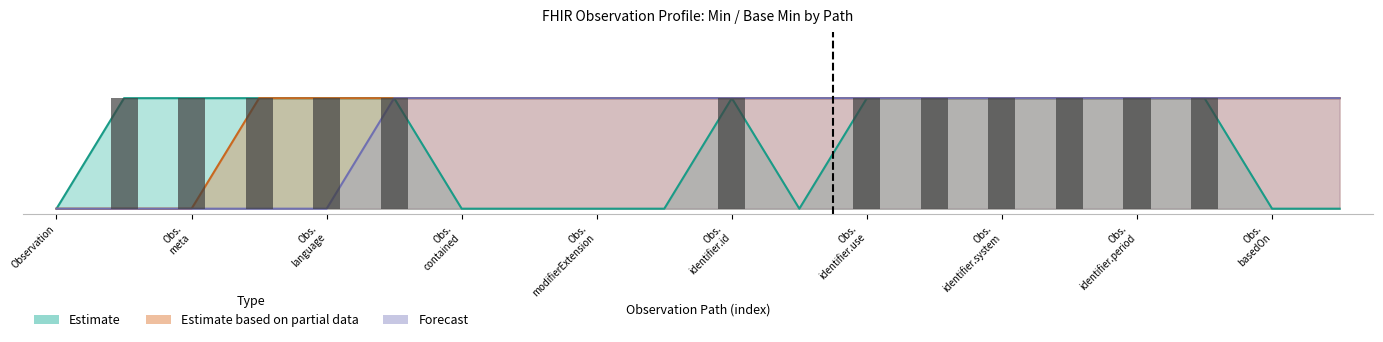

Count the Max (numeric) values in the range 0 to 1.

20